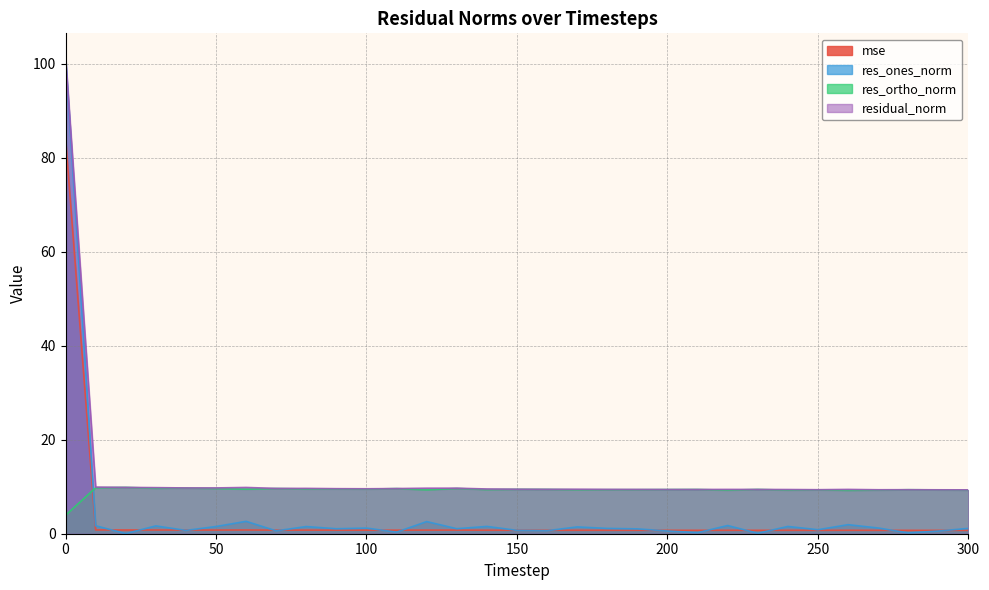

Count the number of categories in the chart.

31